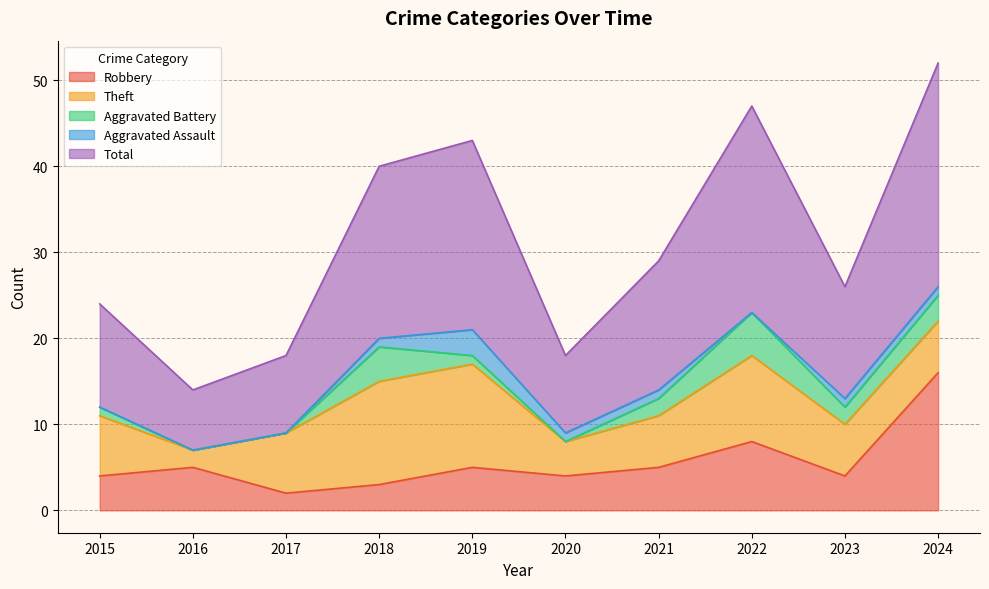

What are all the series names shown in the legend?

Robbery, Theft, Aggravated Battery, Aggravated Assault, Total